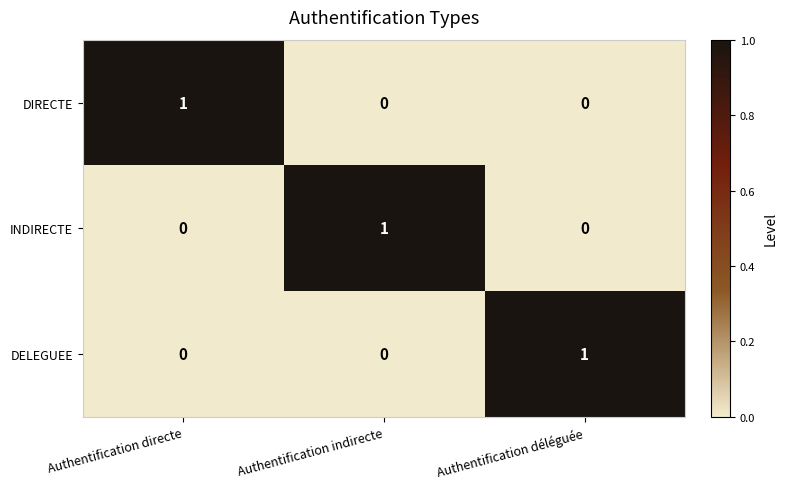

Reading left to right, list all the values displayed in this chart.

DIRECTE: Authentification directe=1	Authentification indirecte=0	Authentification déléguée=0
INDIRECTE: Authentification directe=0	Authentification indirecte=1	Authentification déléguée=0
DELEGUEE: Authentification directe=0	Authentification indirecte=0	Authentification déléguée=1